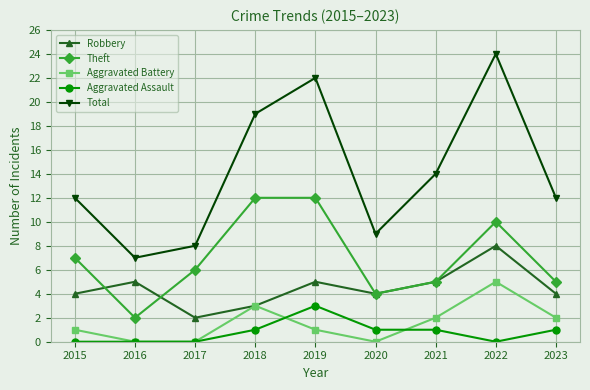

Is this an area chart (filled region under the line)?

No